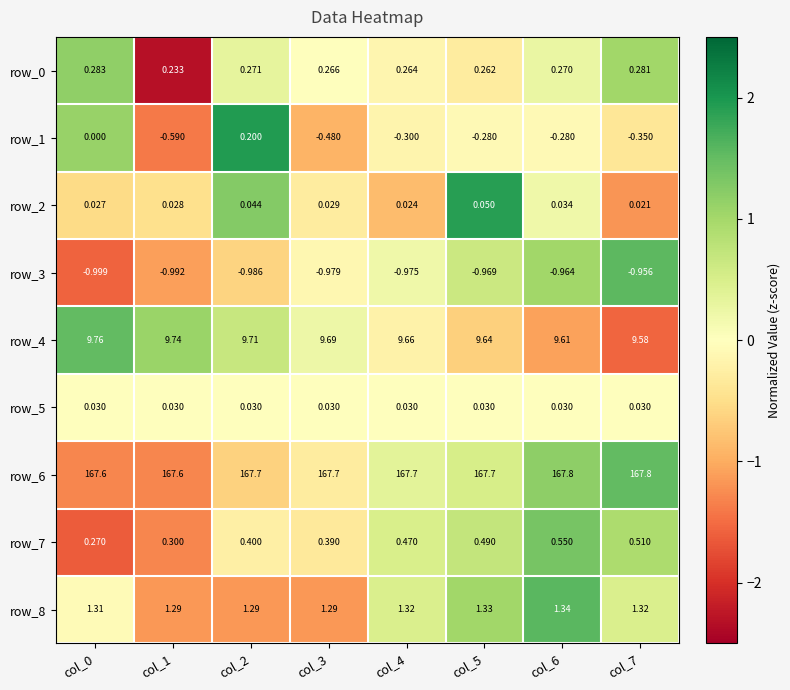

Is the value of row_7 at col_1 greater than the value of row_8 at col_6?

No